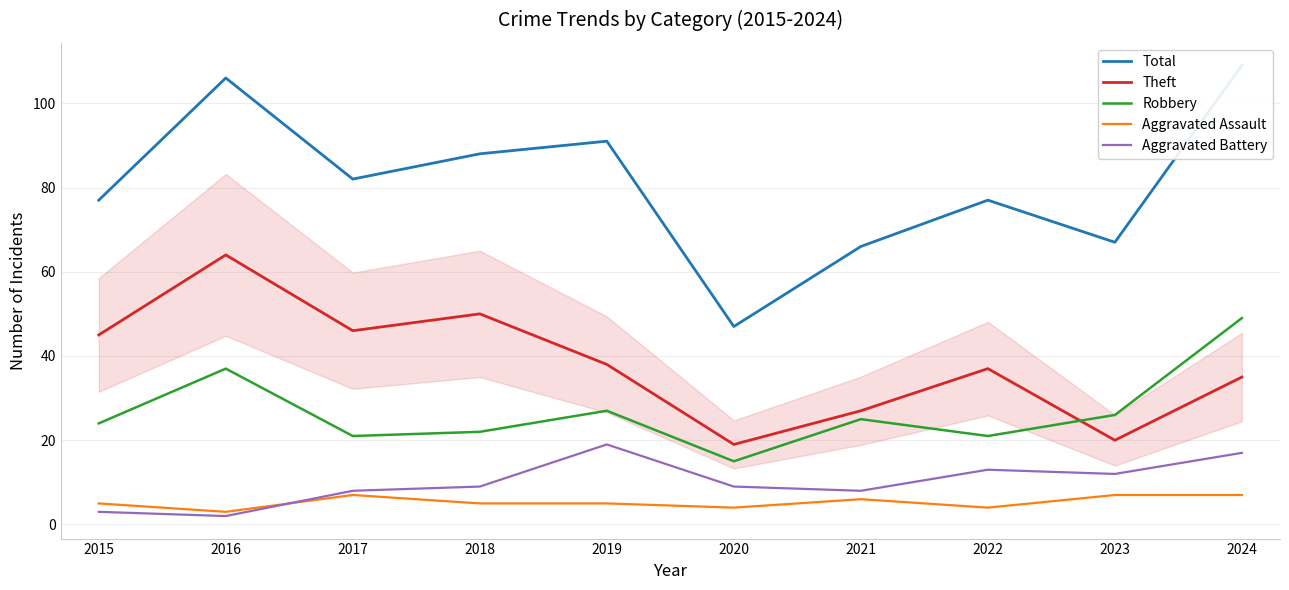

Which series has the largest range (max minus min)?

Total